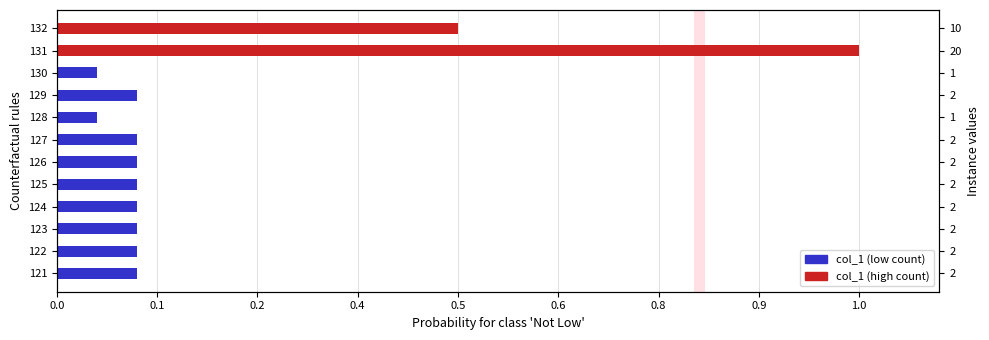

Is it true that the value at 128 is 1?

False